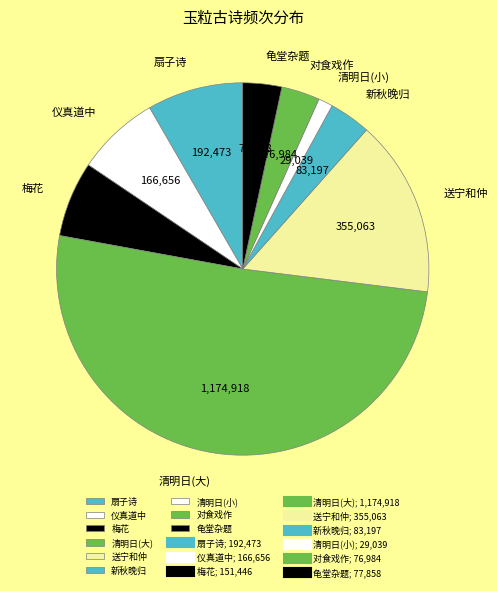

Is the sum of 龟堂杂题 and 清明日(大) greater than half?

Yes